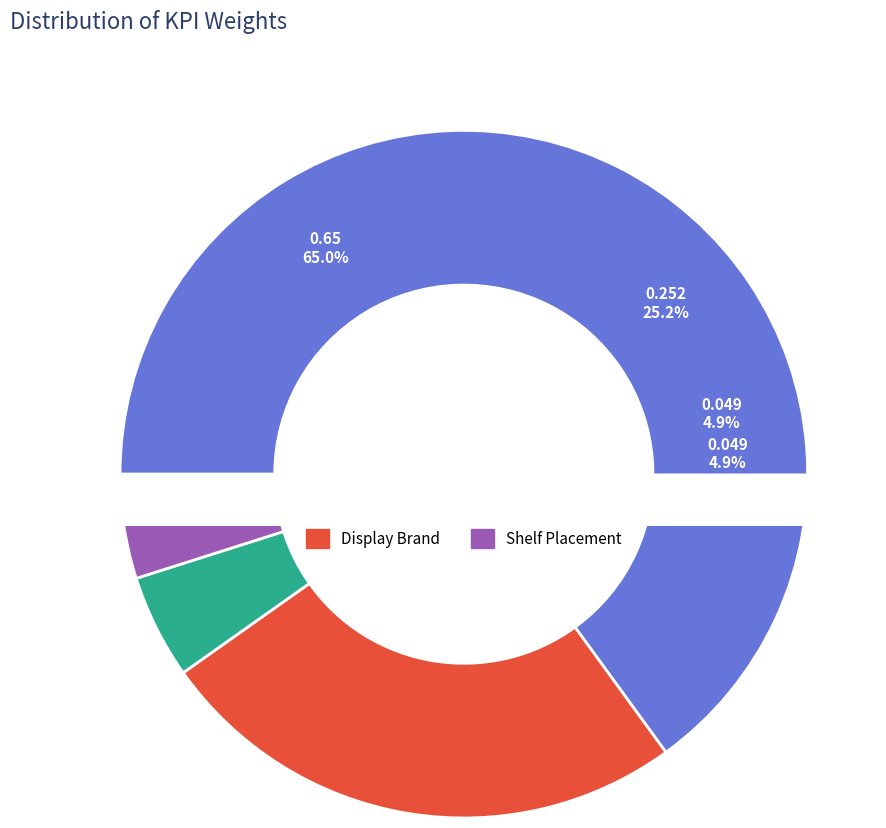

What portion of the pie excludes Shelf Placement?

95.1%